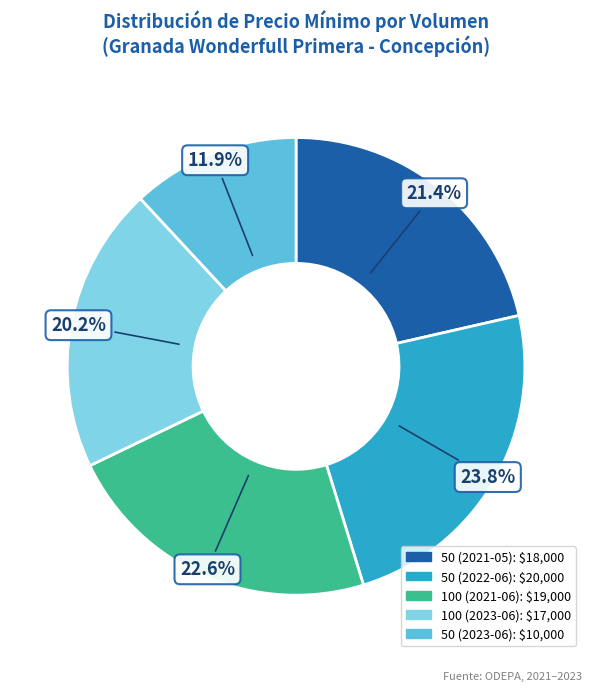

How much of the chart is everything except 100 (2021-06)?

77.4%